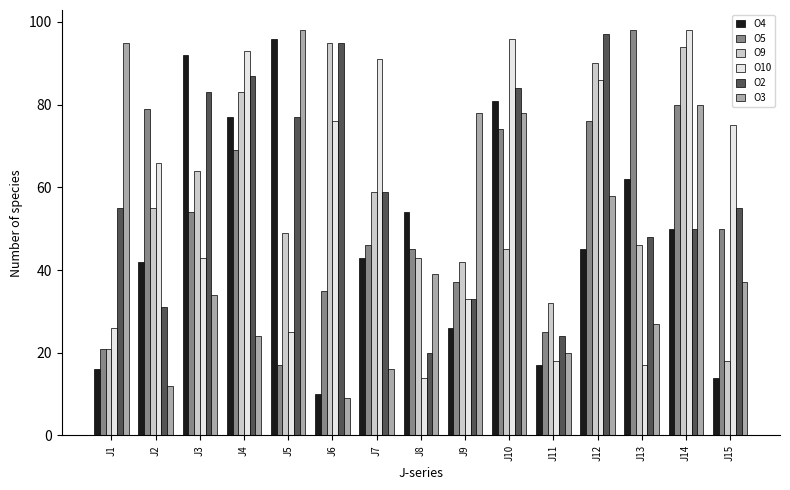

How many data points in O3 are less than 37?

7